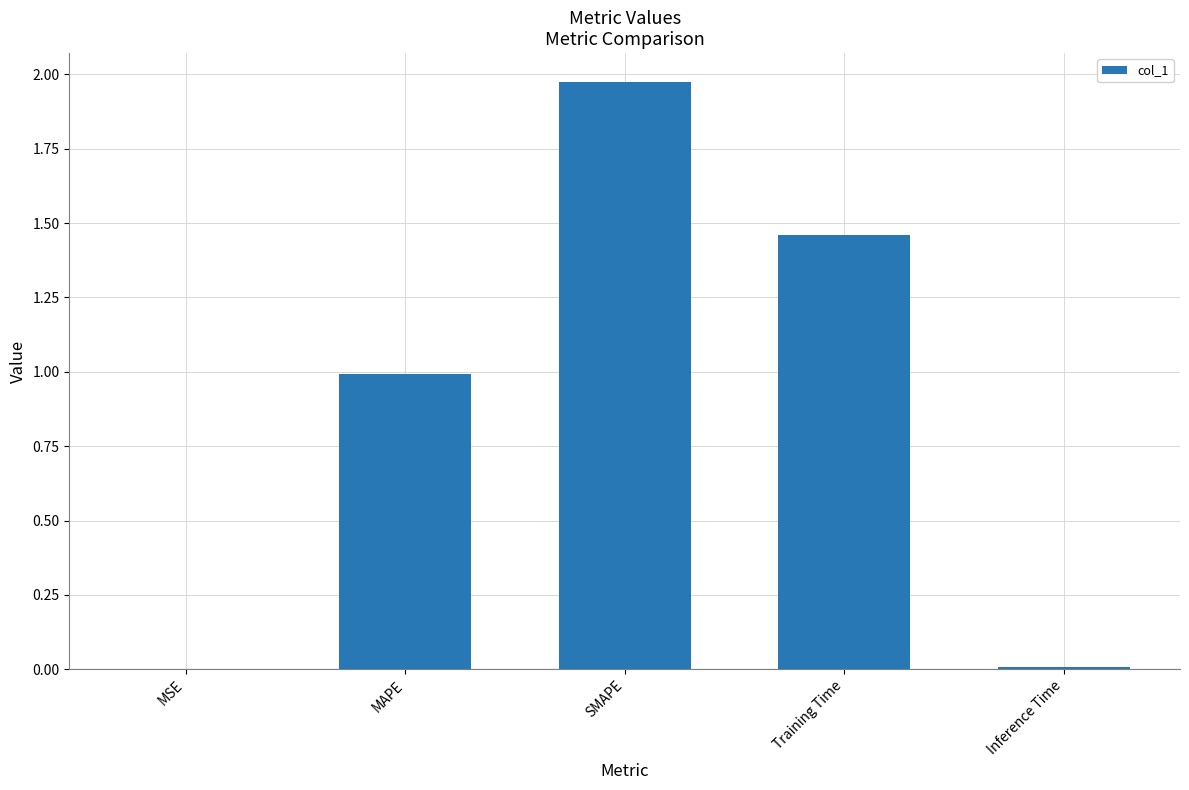

What is the change in value from MSE to MAPE?

+1.0